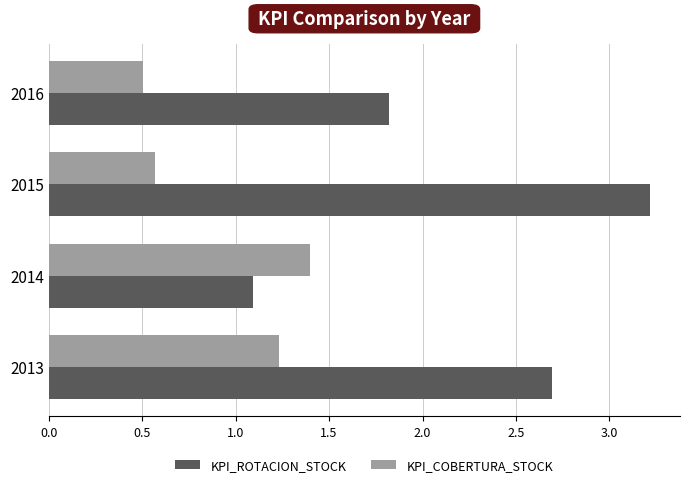

Between 2015 and 2016, which series saw the biggest shift?

KPI_ROTACION_STOCK